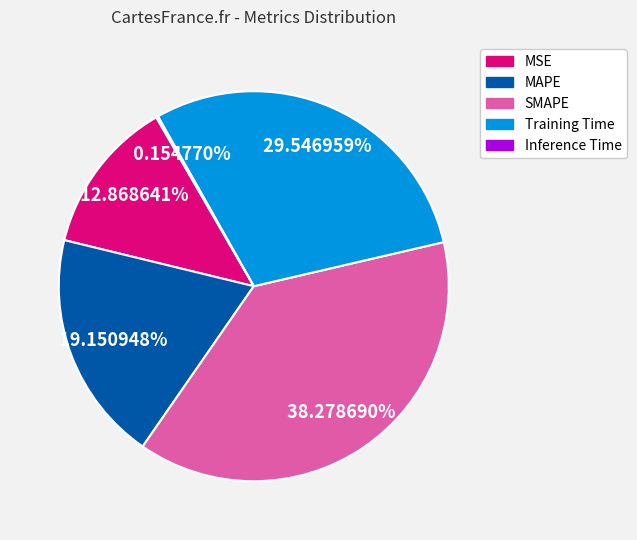

Is it true that SMAPE is 38% of the pie?

True